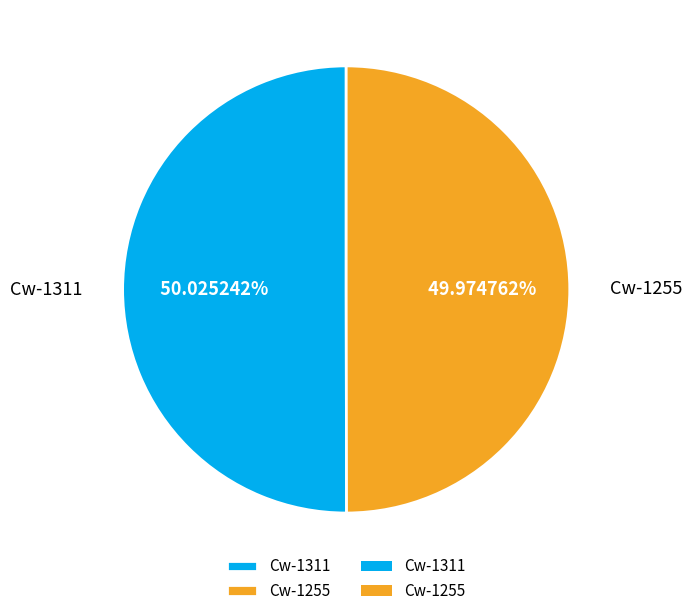

Is it true that Cw-1255 is 50% of the pie?

True